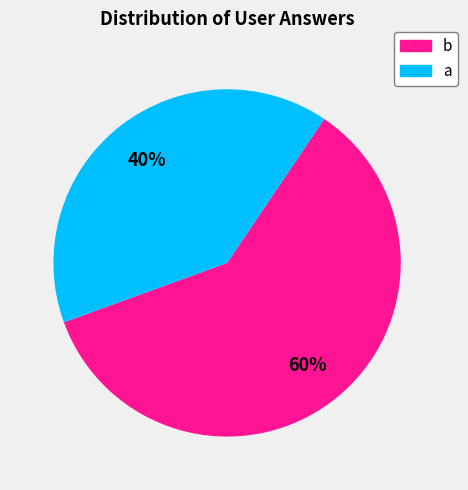

To the nearest percent, what is the difference between the largest and smallest slice percentages?

20%